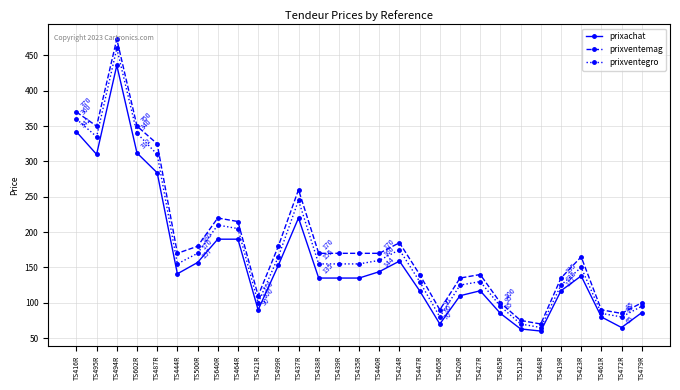

At which category does prixventemag reach its first local peak?

TS494R